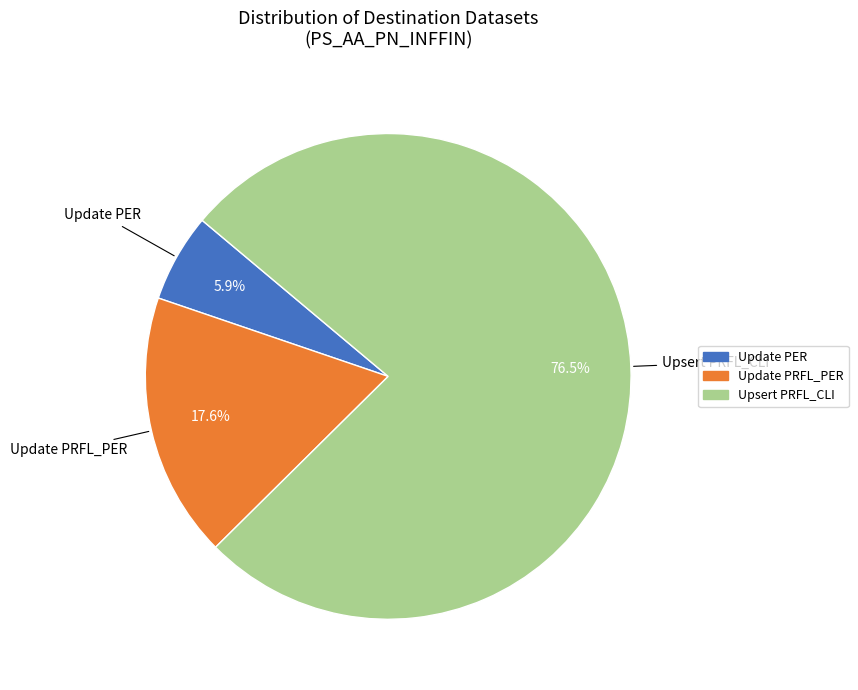

True or false: Update PRFL_PER accounts for 18% of the total.

True